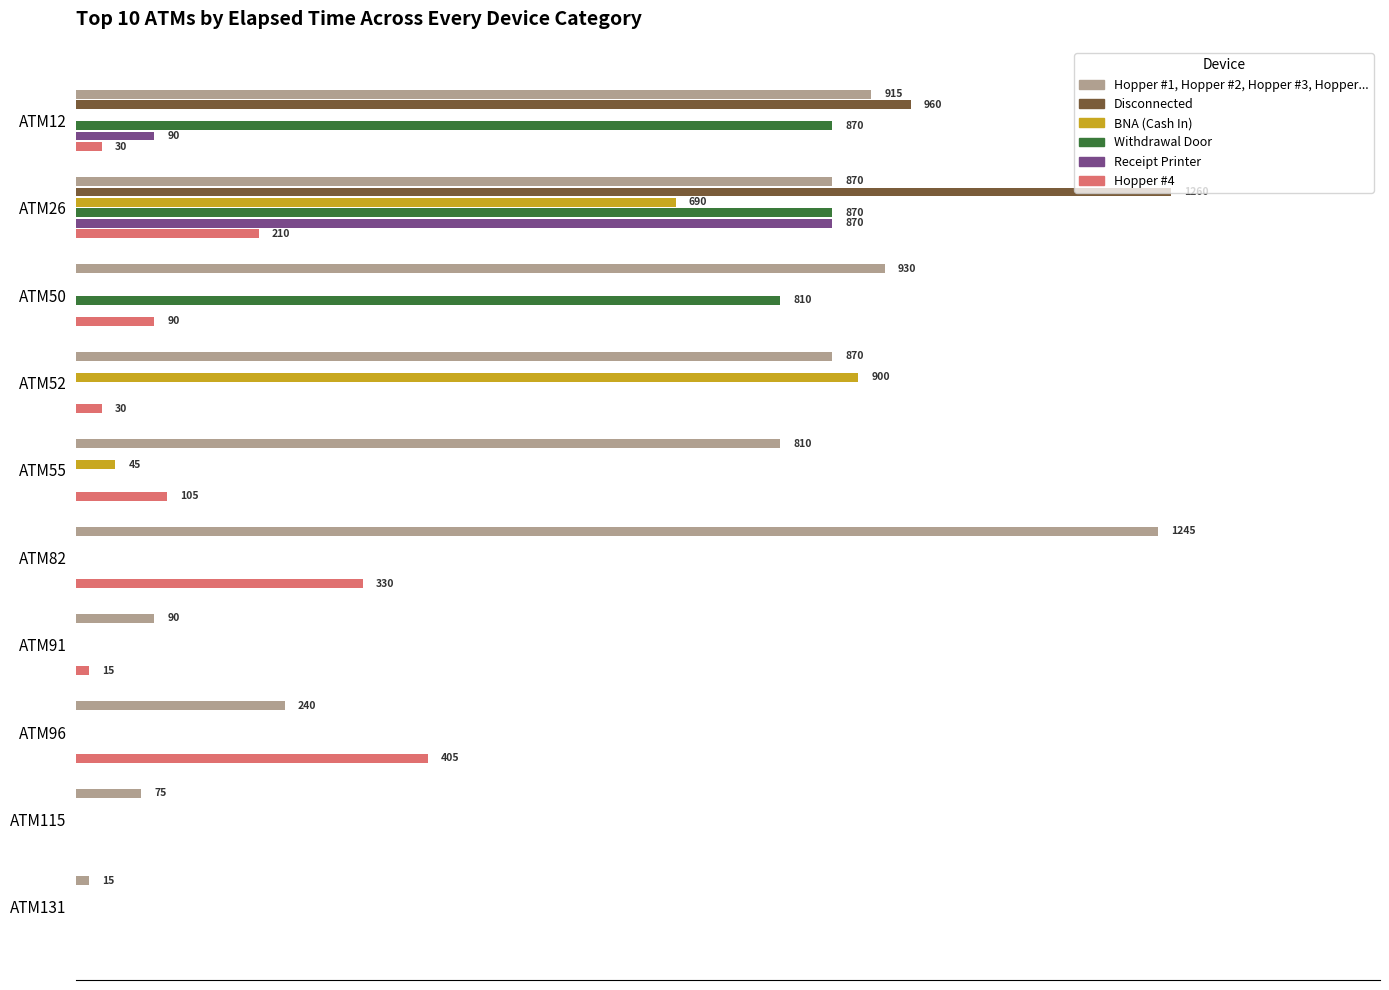

What are all the series names shown in the legend?

Hopper #1, Hopper #2, Hopper #3, Hopper..., Disconnected, BNA (Cash In), Withdrawal Door, Receipt Printer, Hopper #4